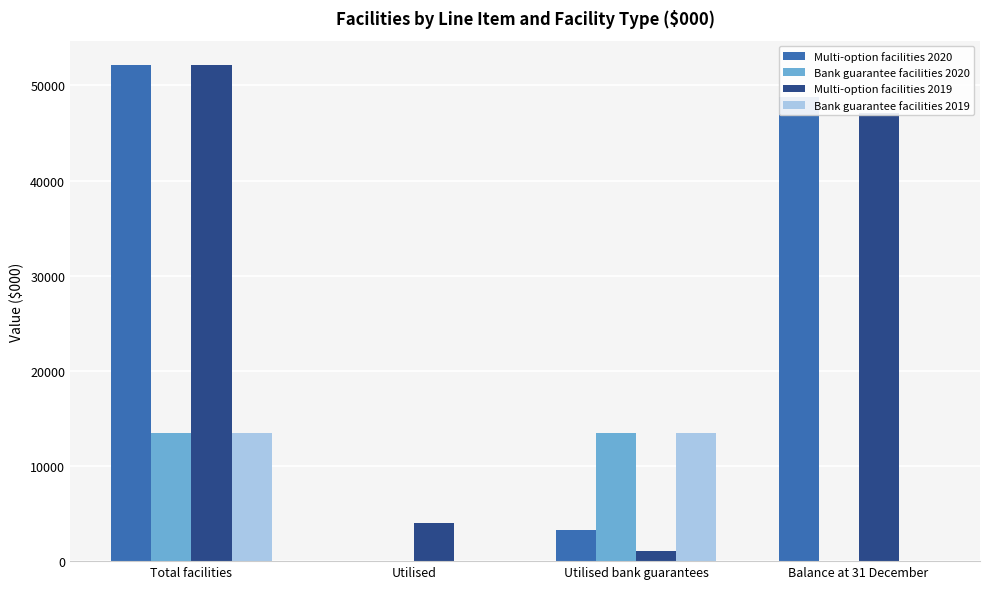

At which category does the chart reach its peak across all series?

Total facilities